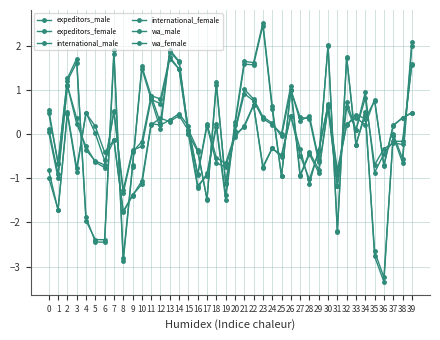

At 23, list the series in order from smallest to largest.

expeditors_female, expeditors_male, international_male, international_female, wa_male, wa_female